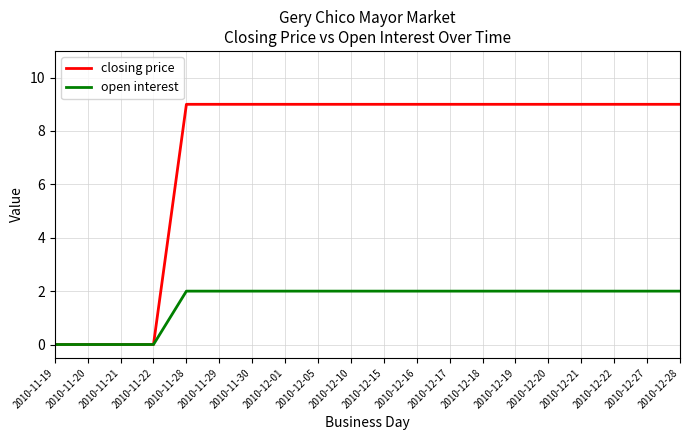

Rank the series by their average value, from highest to lowest.

closing price, open interest